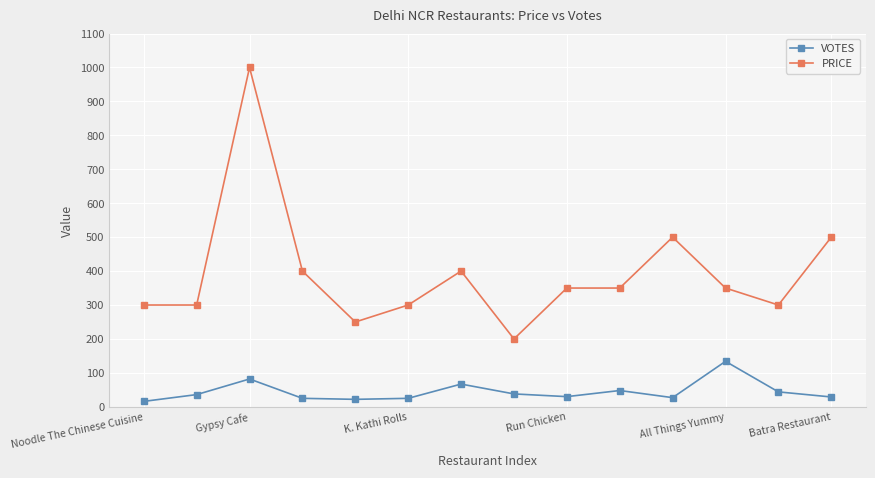

List the series in order of their overall mean, highest first.

PRICE, VOTES